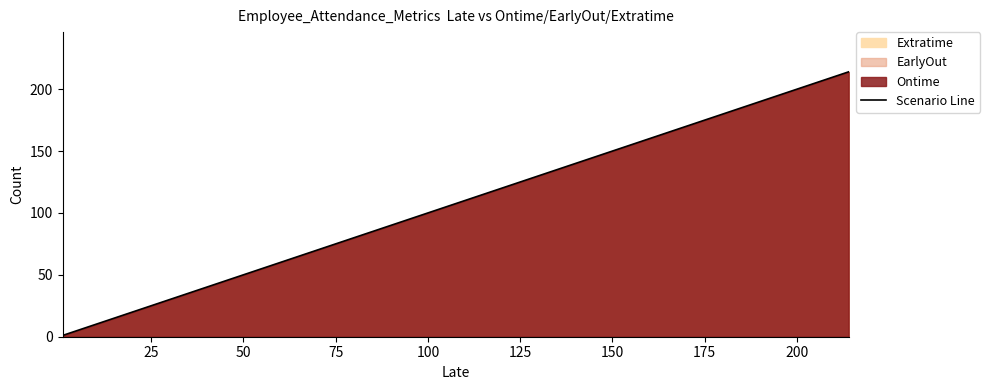

Which has a higher value, 175 or 100?

175